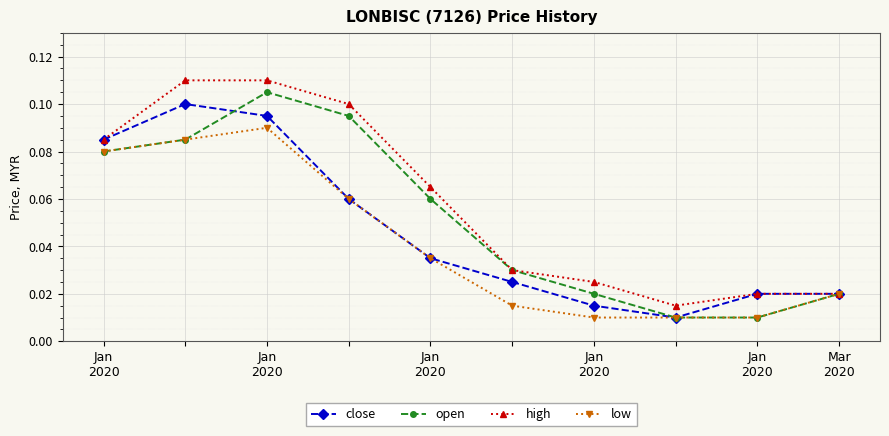

At how many categories does at least one series exceed 0?

10